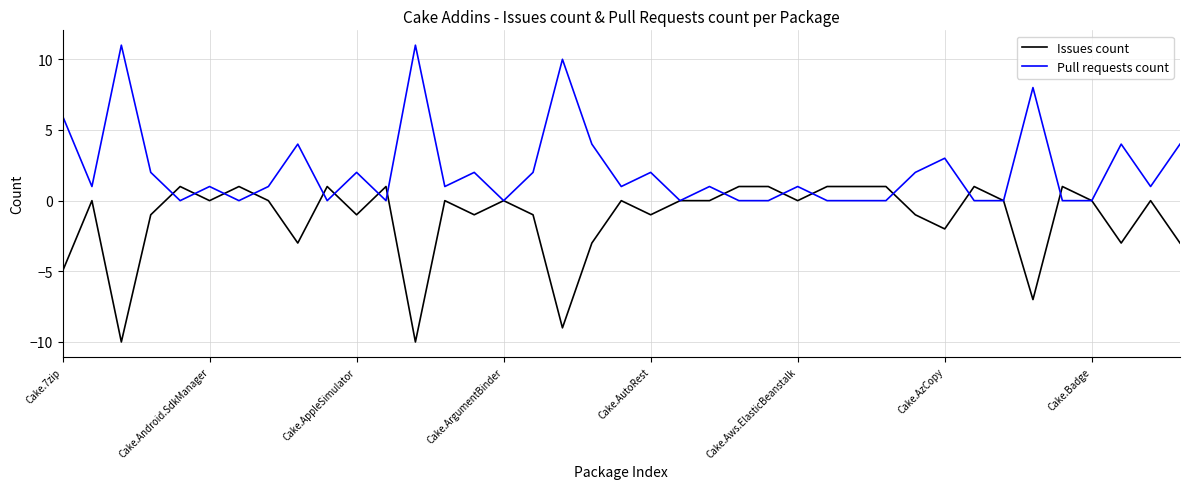

What is the minimum value shown in the chart?

-10